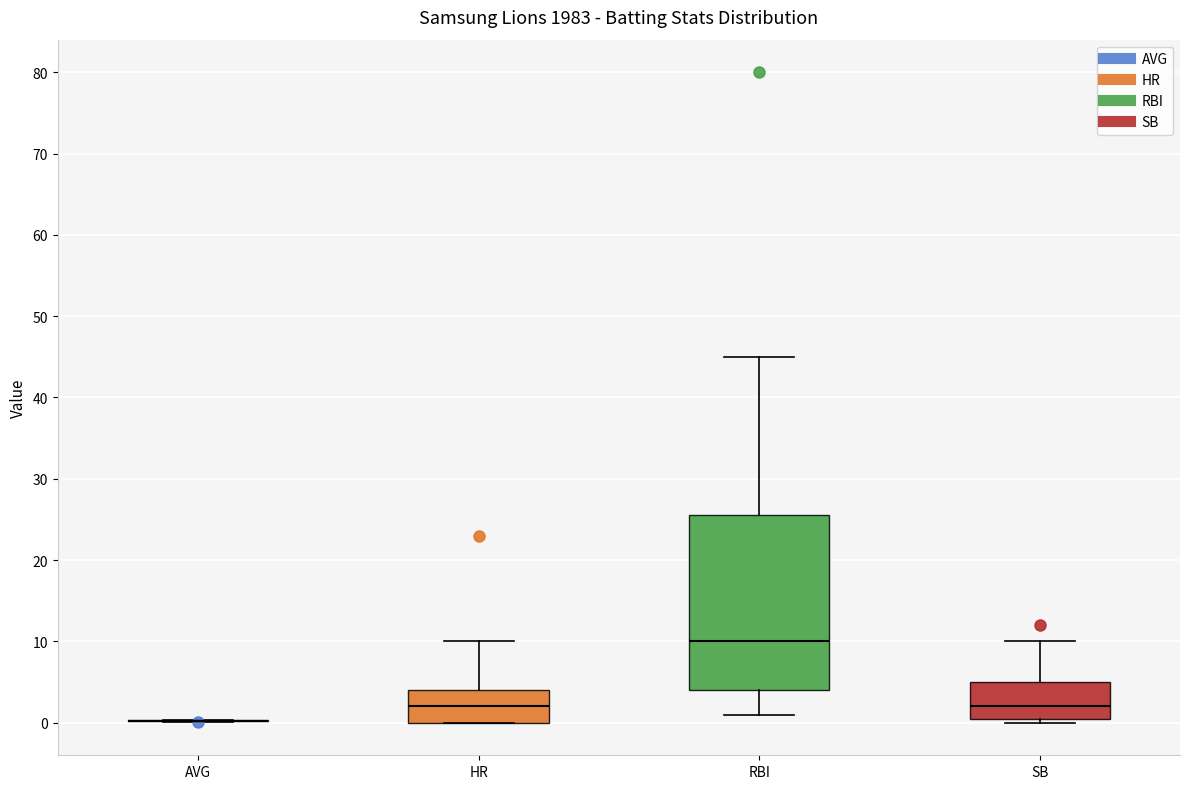

Where is the lower edge of the box for HR on the y-axis? The values are not printed on the chart, so give them approximately, as read against the axis.

0